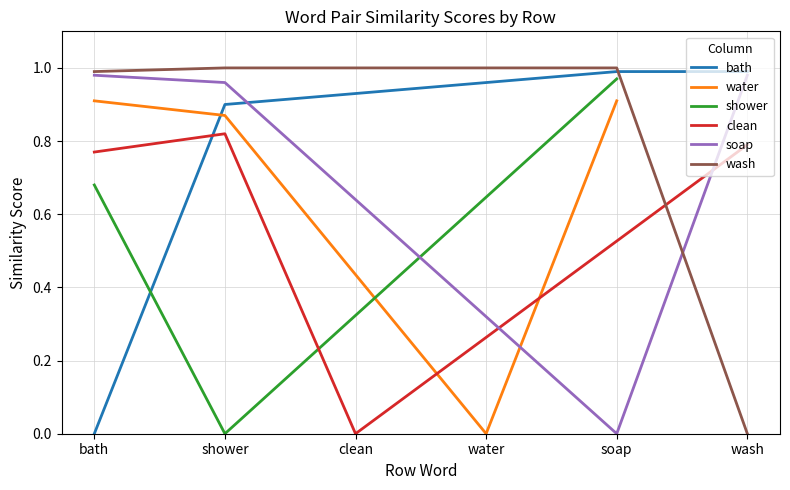

At which category does wash reach its first local peak?

water